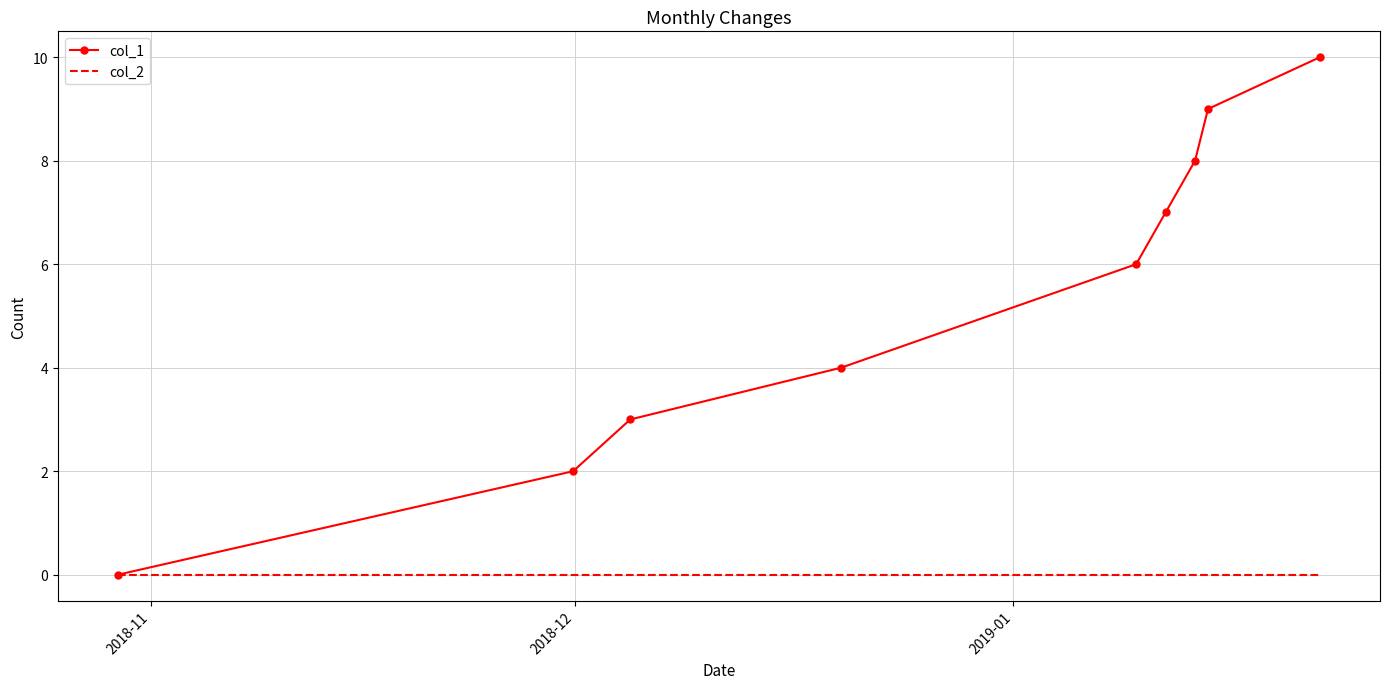

Which series has the largest total across all categories?

col_1